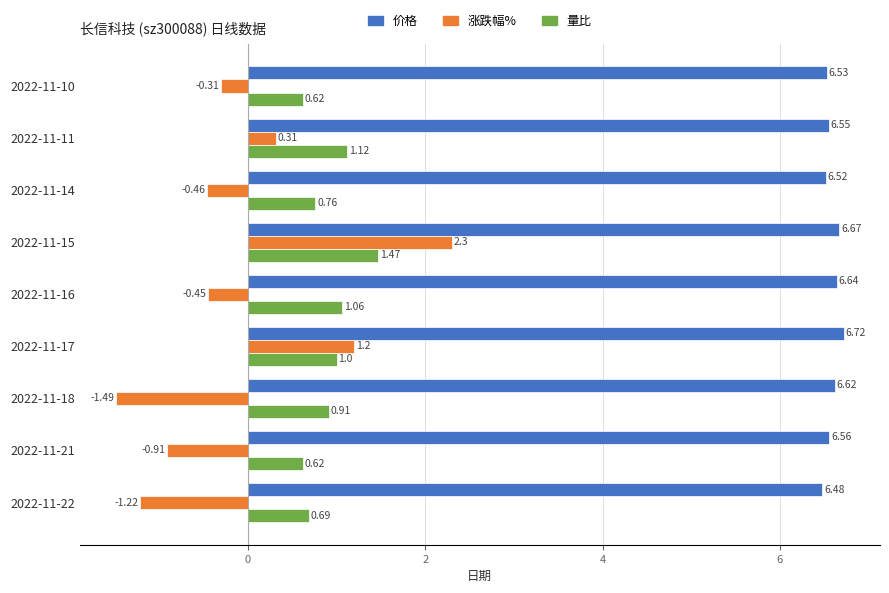

List the series in order of their peak value, lowest first.

量比, 涨跌幅%, 价格